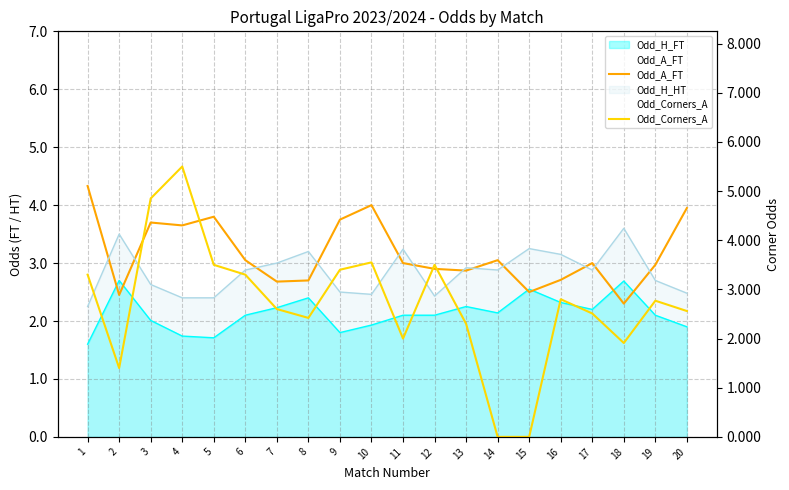

What is the value of the Odd_A_FT point at the 9th from the left?

3.8